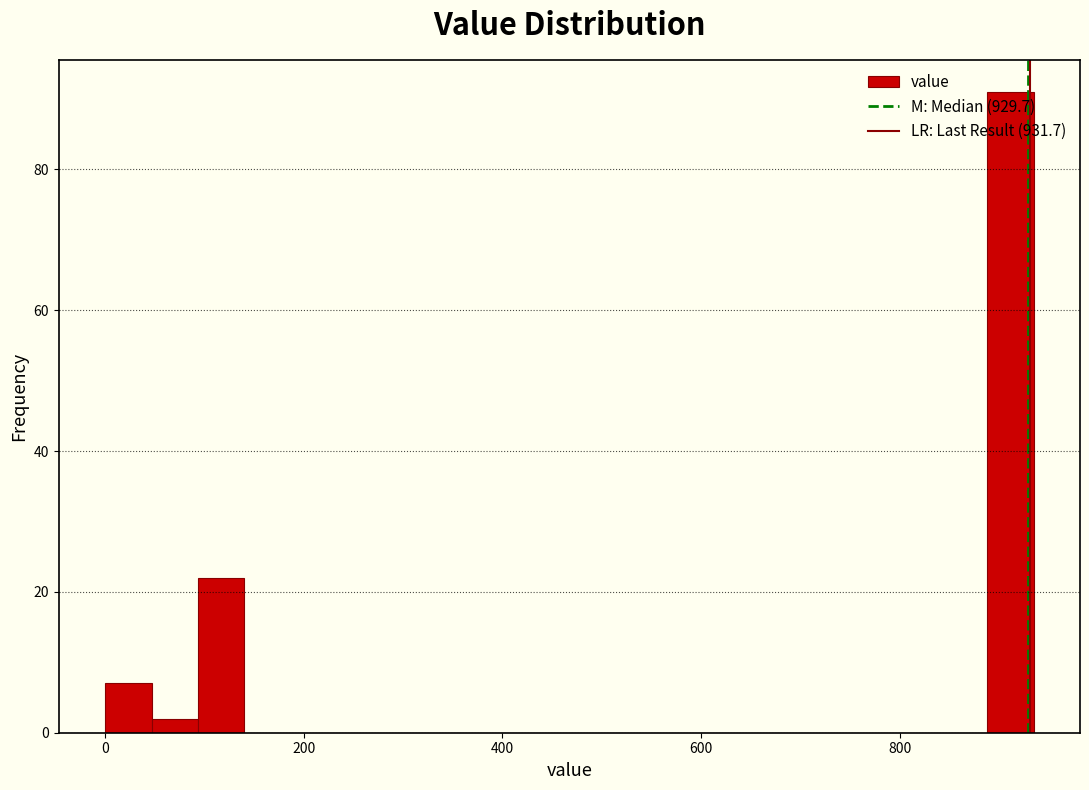

Around what value on the x-axis is the tallest bar? Give the approximate position of its centre, as read against the axis.

920